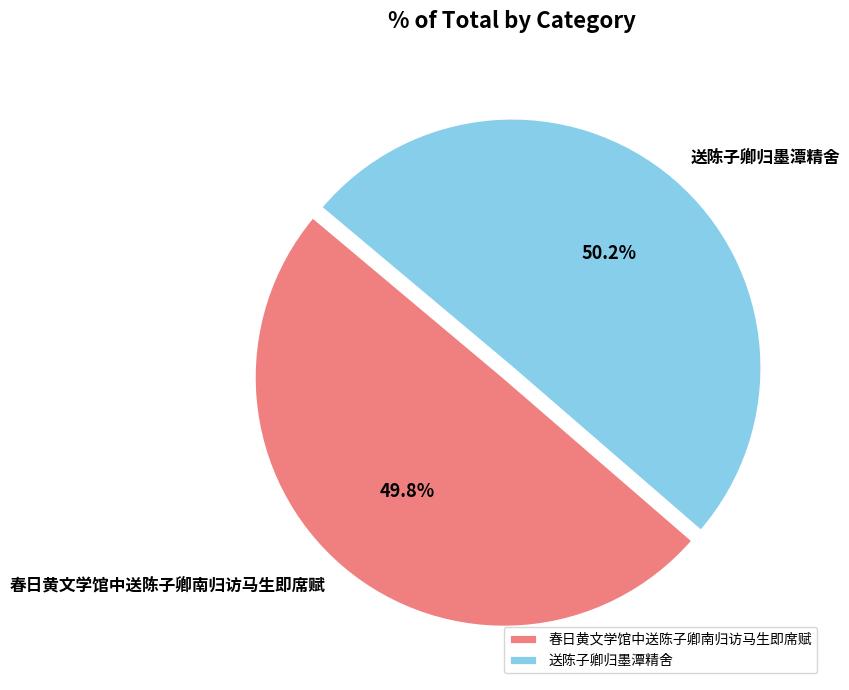

What is the ratio of the value at 春日黄文学馆中送陈子卿南归访马生即席赋 to the value at 送陈子卿归墨潭精舍?

1.0